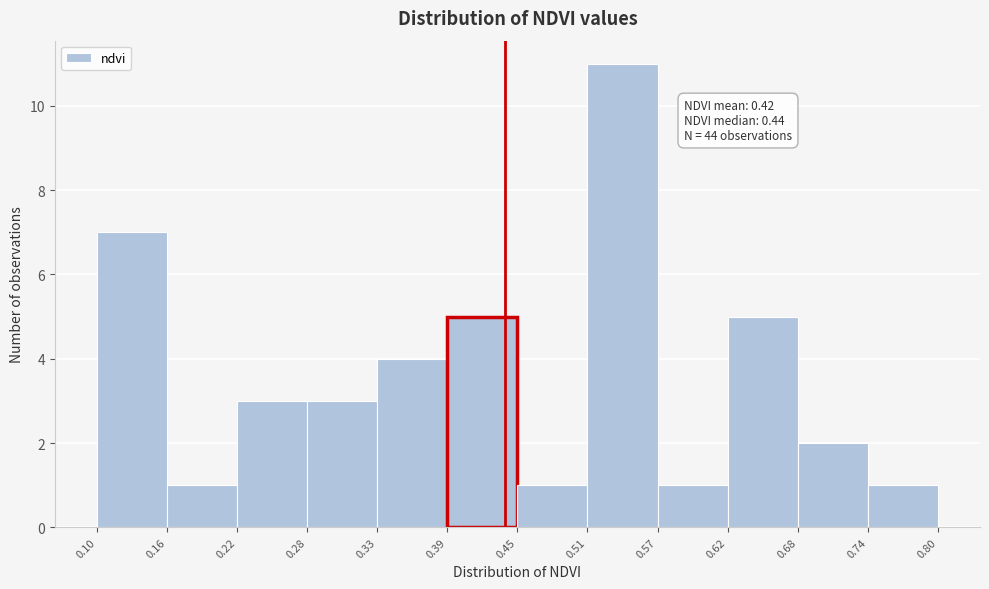

Which range on the x-axis has the tallest bar?

0.51 to 0.57